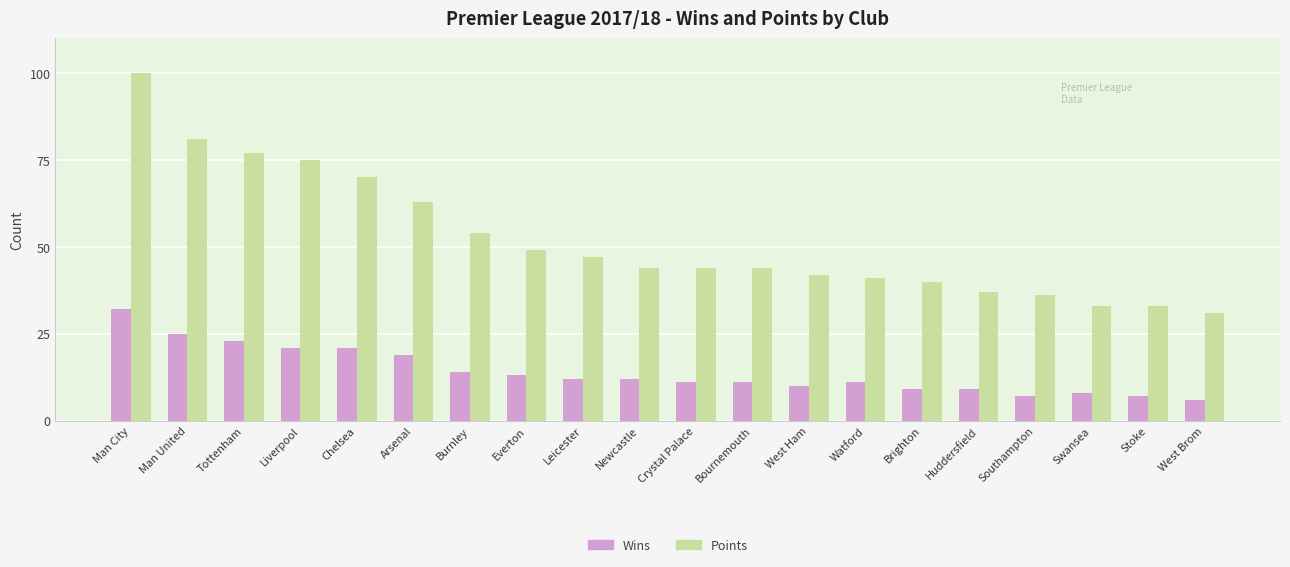

How many values in the Wins series are below 12?

10